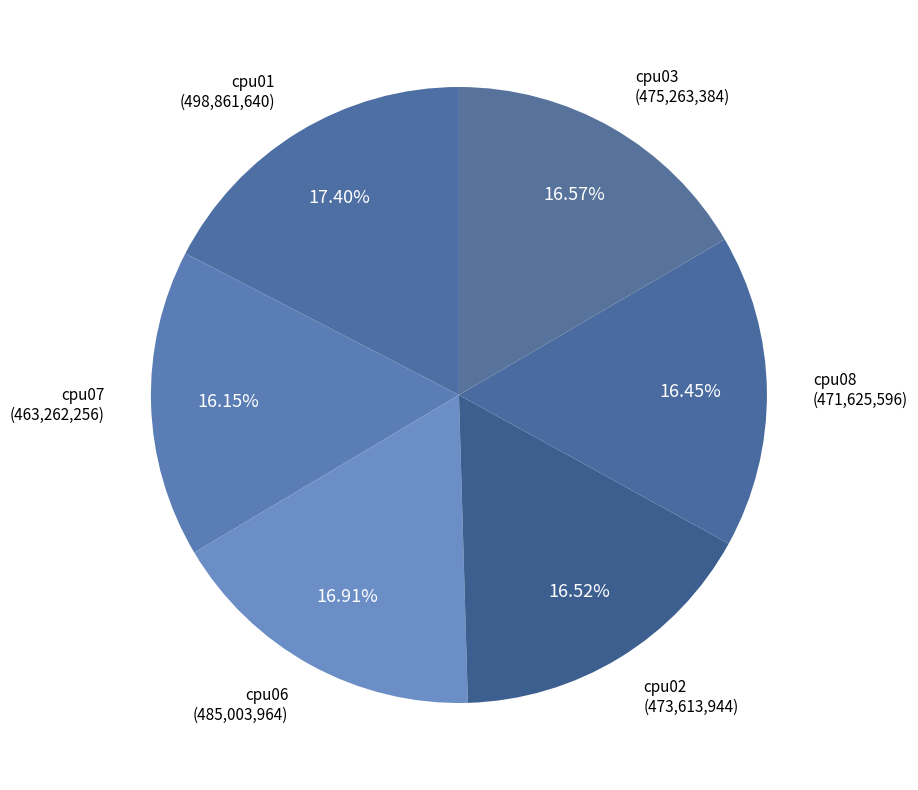

To the nearest percent, what is the difference between the largest and smallest slice percentages?

17%